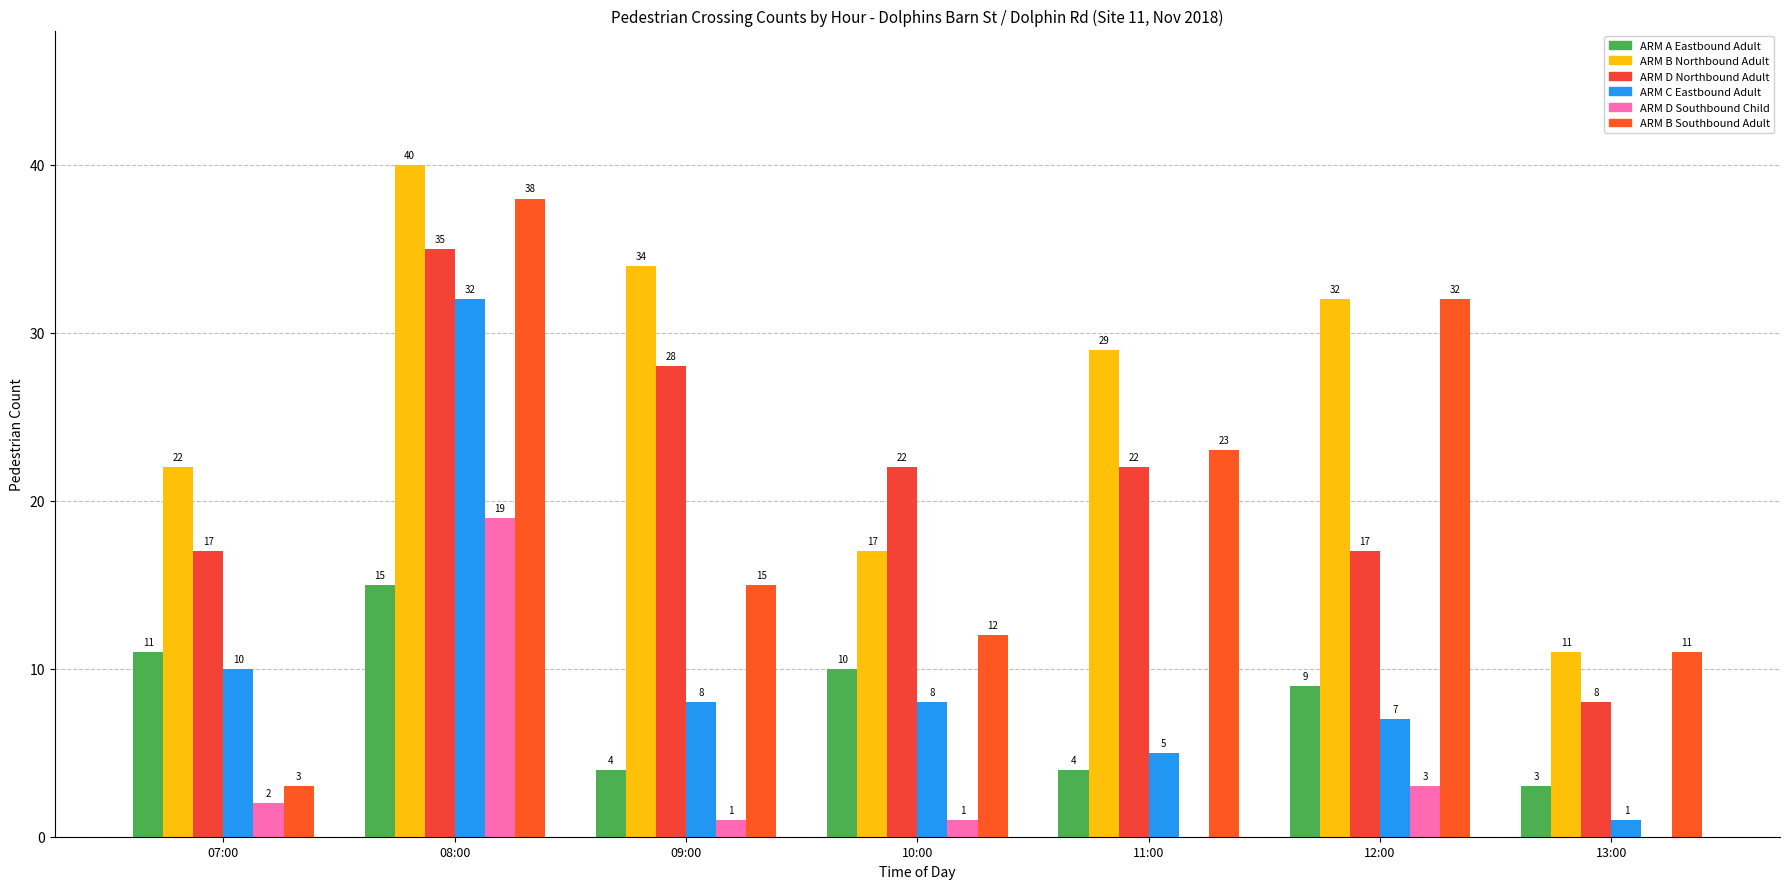

Are the bars grouped side by side (vs. stacked)?

Yes